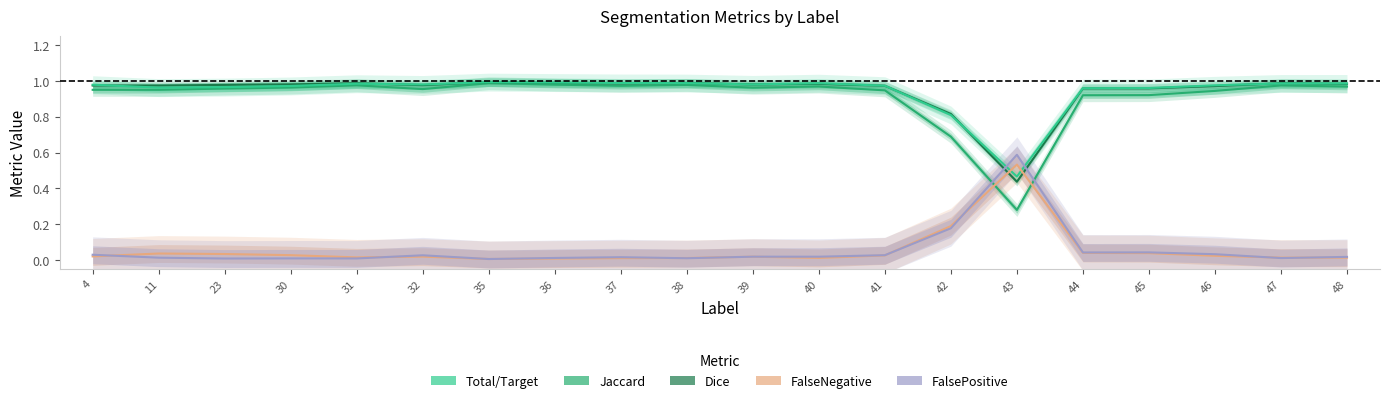

Does the chart display data point markers on the line(s)?

No